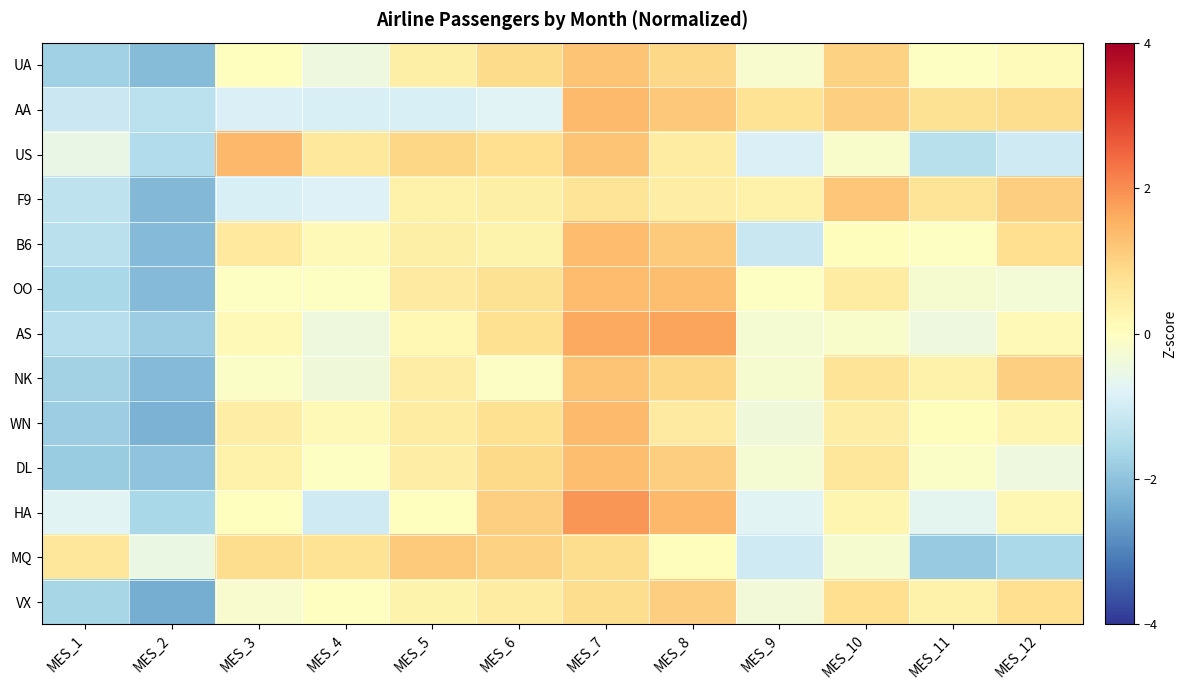

What is the greatest value displayed?

1.9